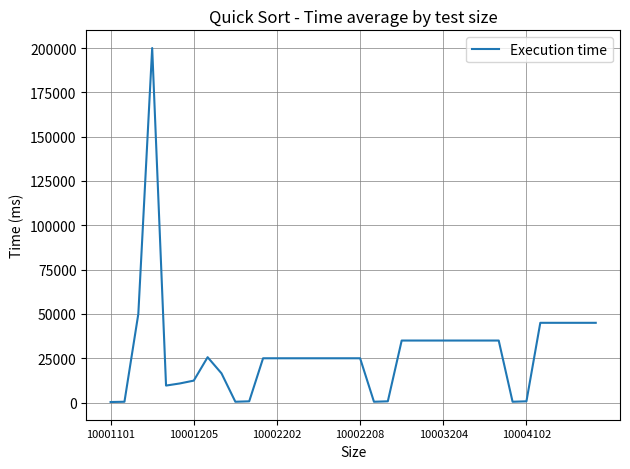

What is the difference between the maximum and minimum values?

199680